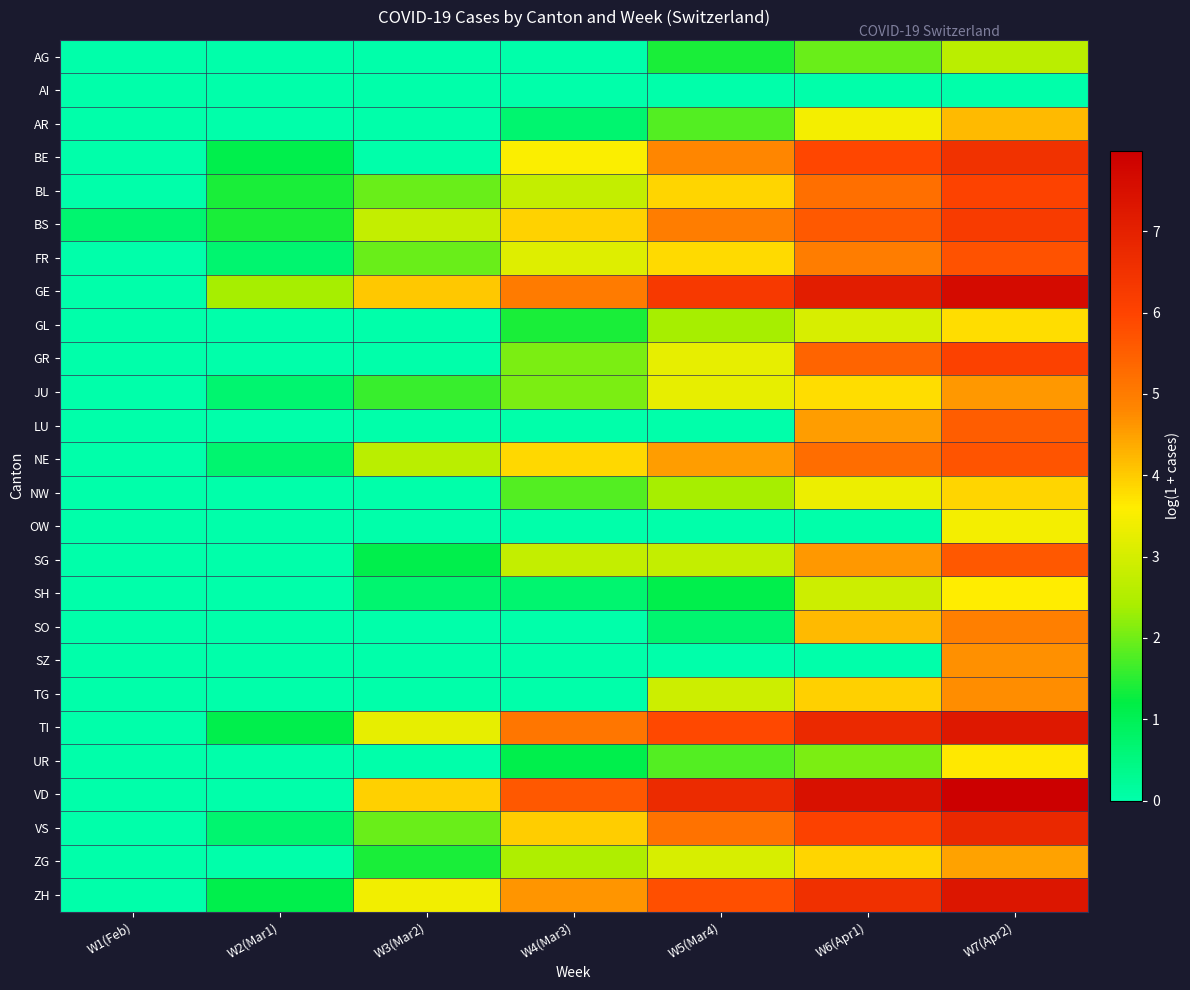

Which category has the lowest value across all series?

W1(Feb)